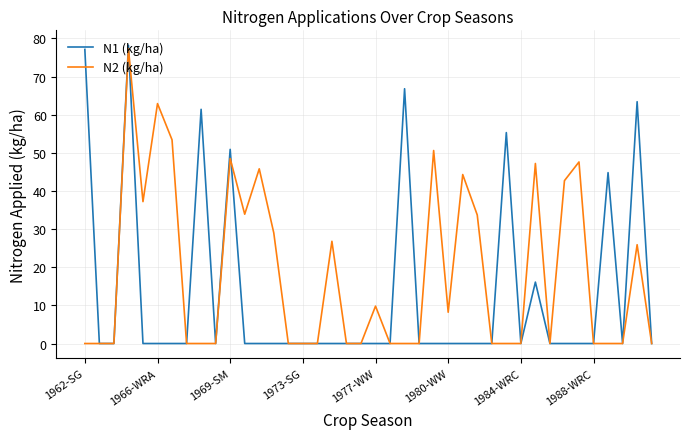

Which series has the widest spread of values?

N1 (kg/ha)